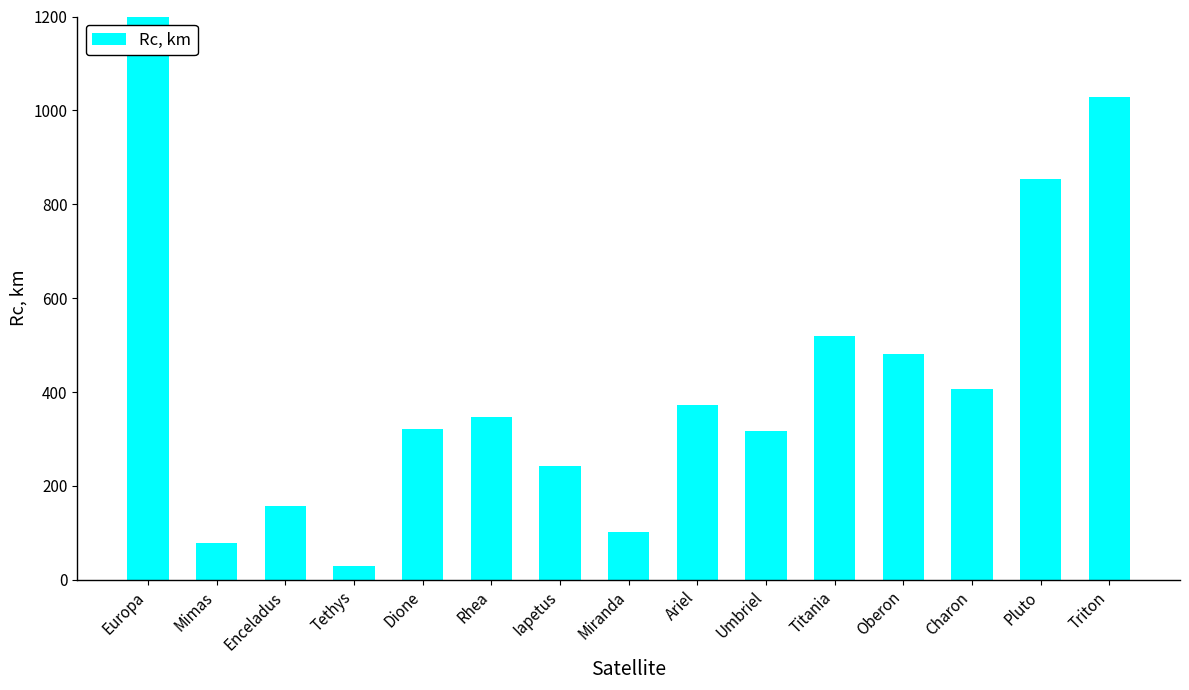

Rank the categories by value from lowest to highest.

Tethys, Mimas, Miranda, Enceladus, Iapetus, Umbriel, Dione, Rhea, Ariel, Charon, Oberon, Titania, Pluto, Triton, Europa